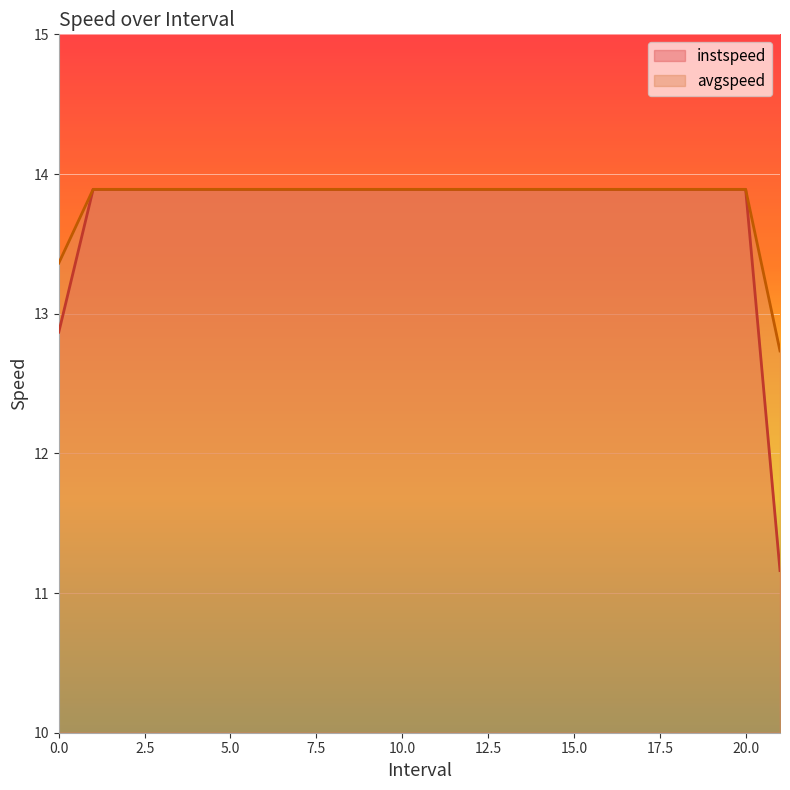

How many lines are shown in the chart?

2